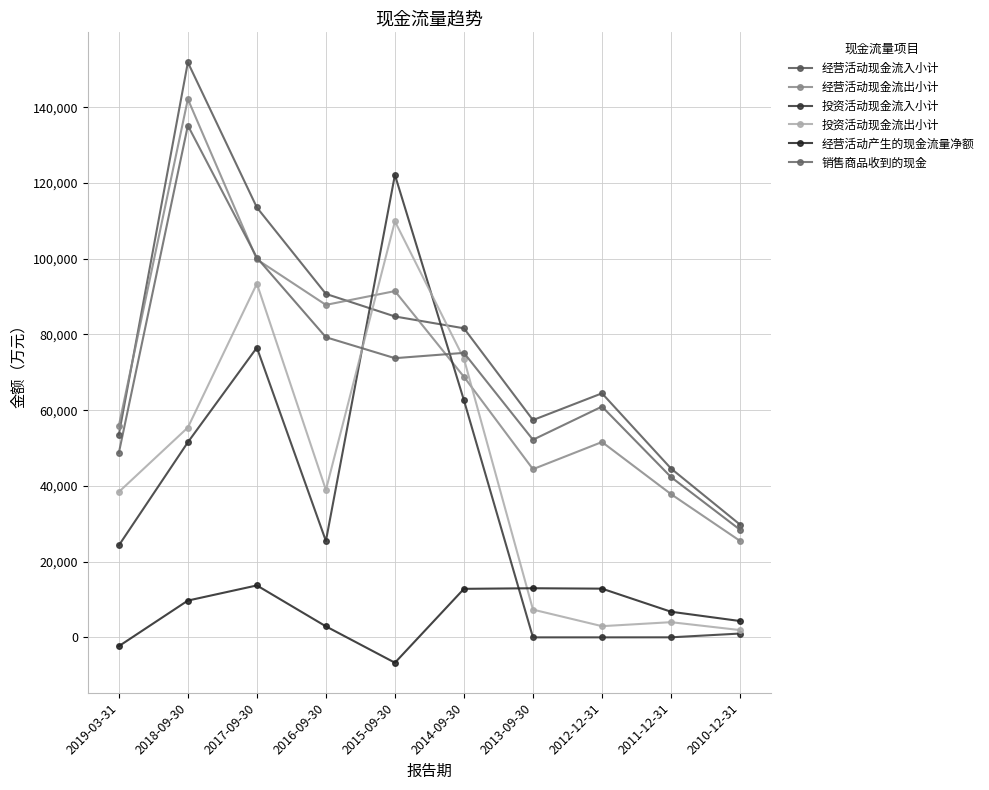

Which series changed the most between 2019-03-31 and 2014-09-30?

投资活动现金流入小计